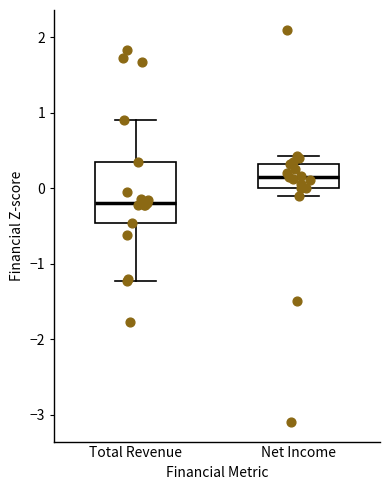

Reading left to right, read every box against the y-axis: the position of its median line, the range the box covers, and the ends of its whiskers. The values are not printed on the chart, so give them approximately, as read against the axis.

Total Revenue: median -0.2, box -0.5 to 0.3, whiskers -1.2 to 0.9
Net Income: median 0.2, box 0.0 to 0.3, whiskers -0.1 to 0.4